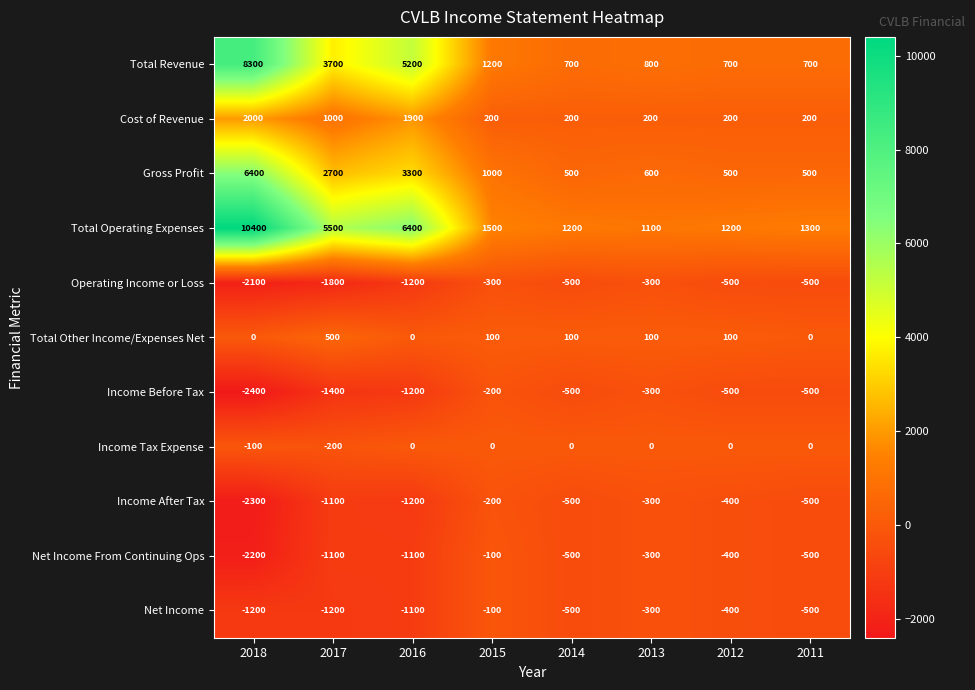

What is the total value across all series at 2014?

200